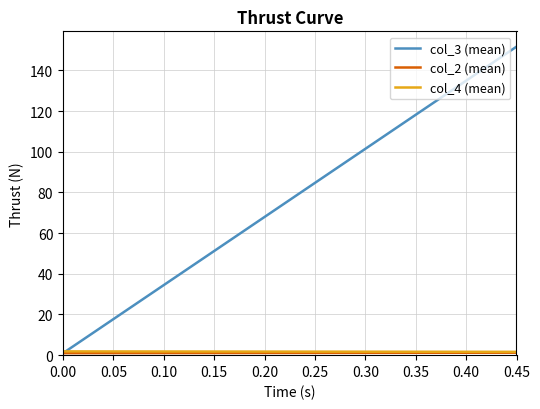

How many values in the col_3 (mean) series exceed 151?

1